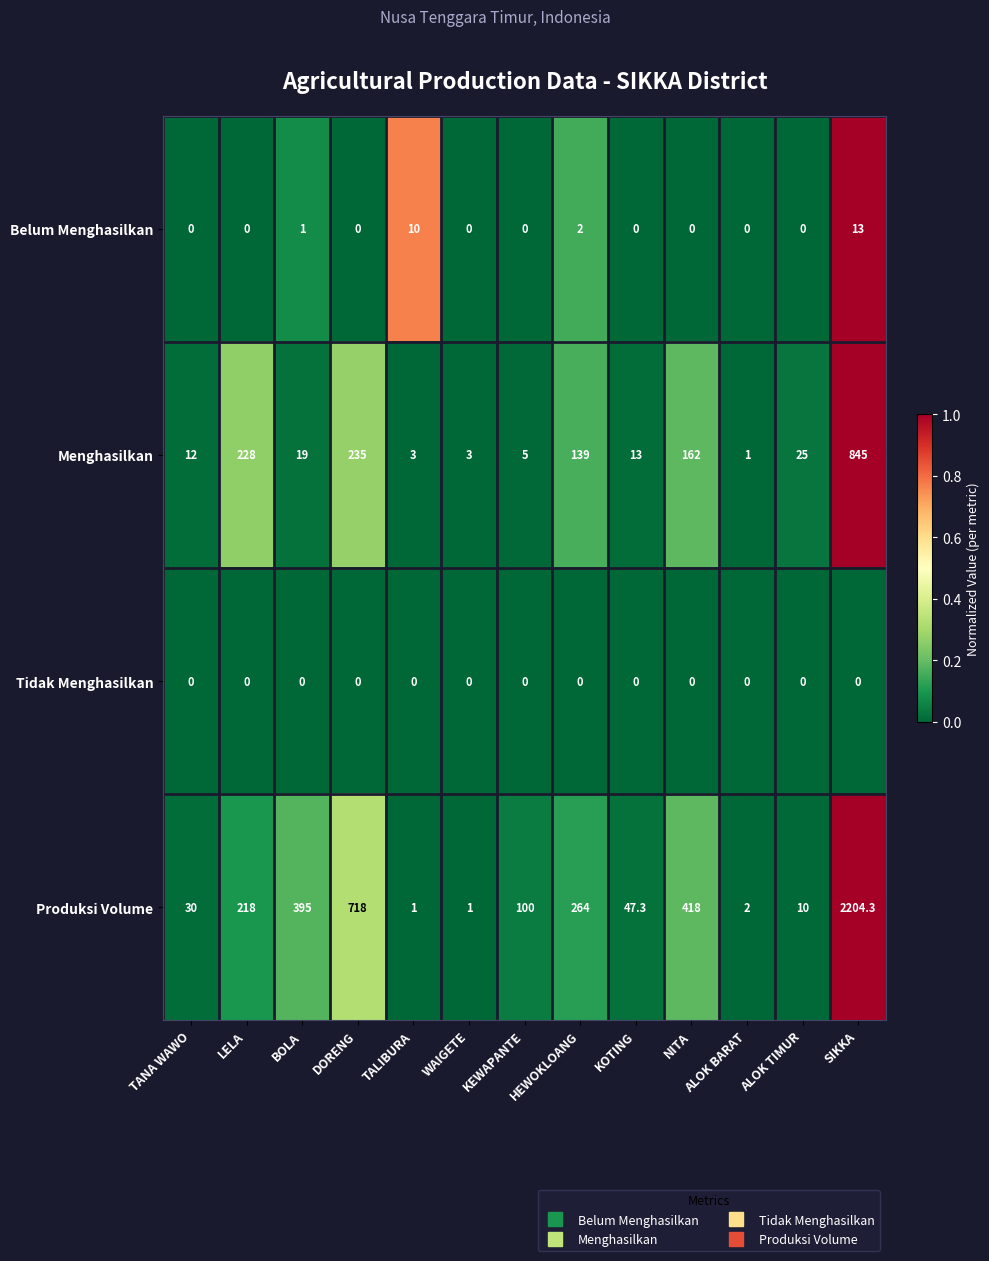

True or false: Produksi Volume has a value of 16.5 at ALOK TIMUR.

False